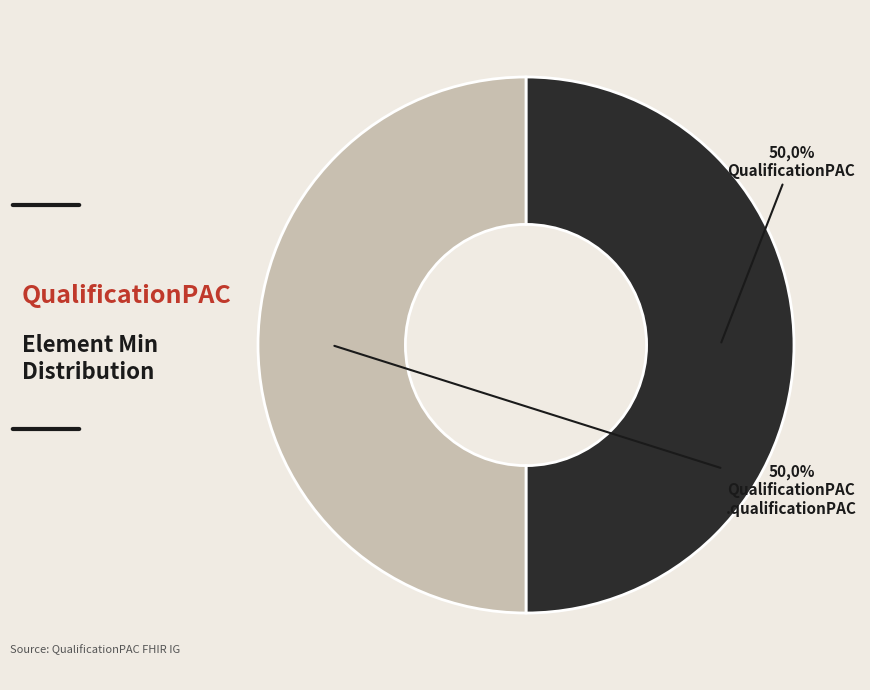

Is the sum of QualificationPAC and QualificationPAC.qualificationPAC greater than half?

Yes